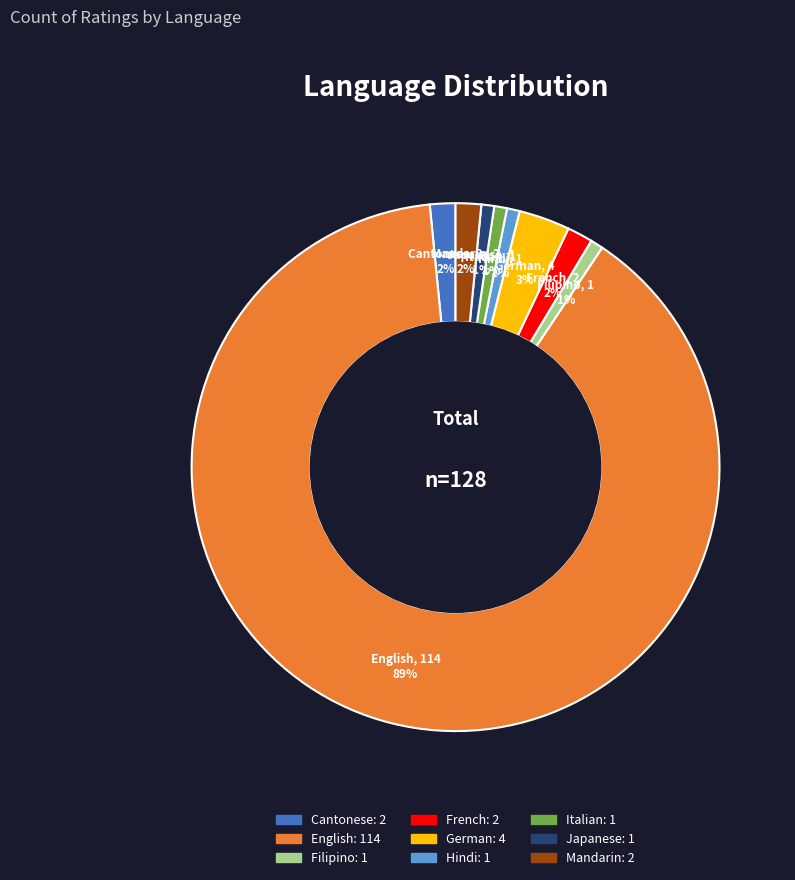

Which category has the biggest portion of the pie?

English